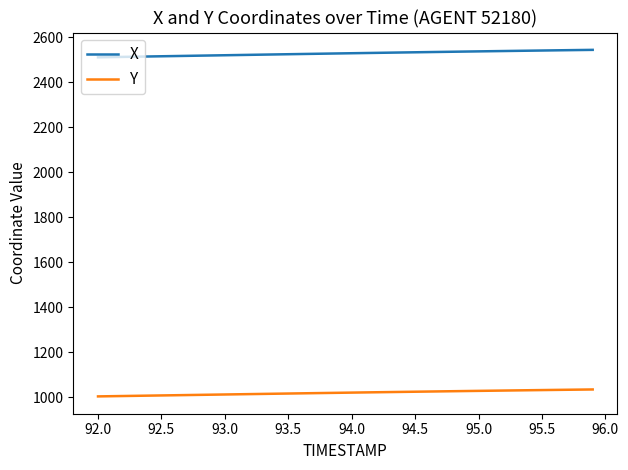

True or false: Y and X cross at least once.

False